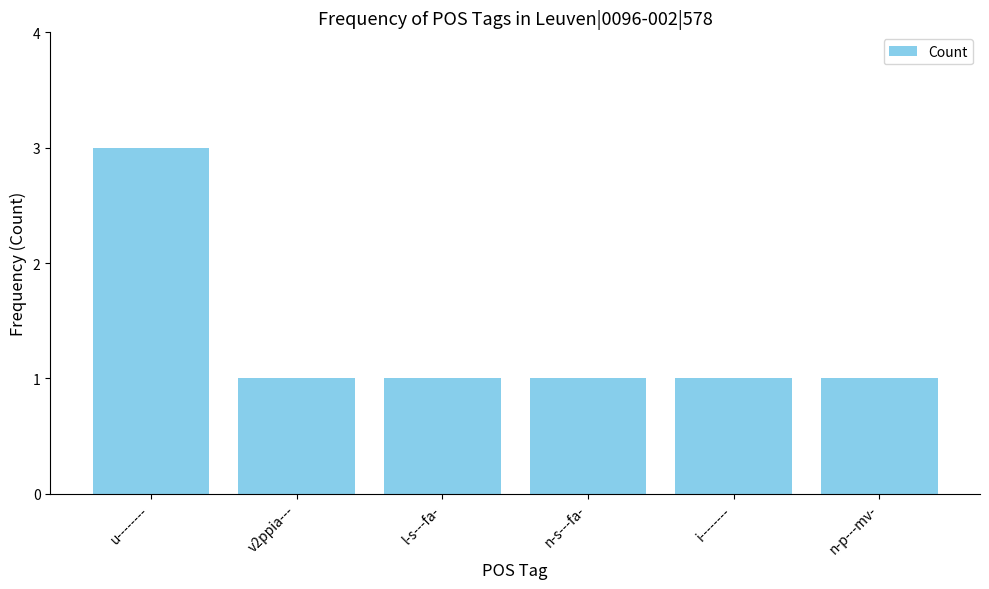

What is the minimum value shown in the chart?

1